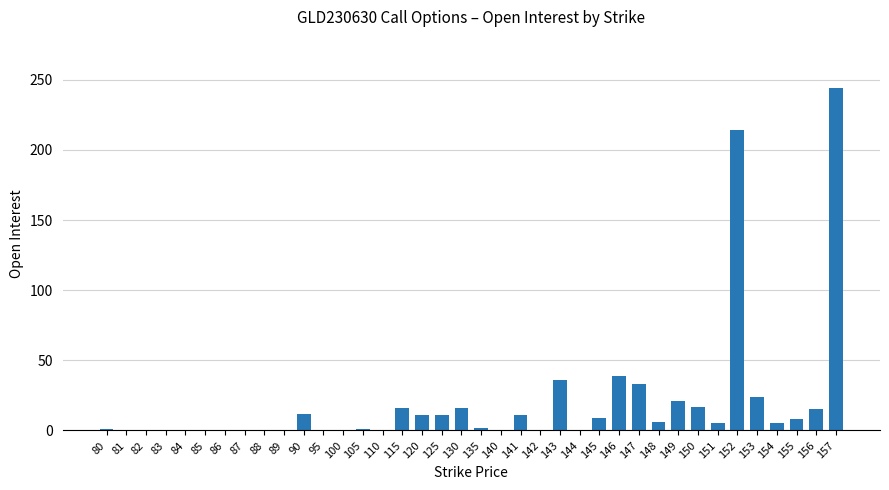

What is the sum of all values?

757